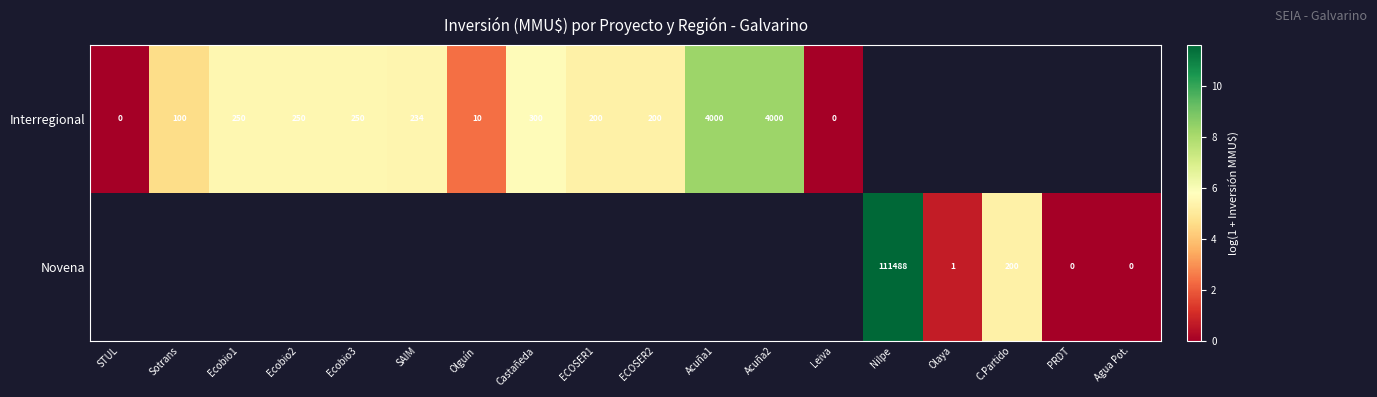

The Interregional series shows 234 at SAIM. True or false?

True